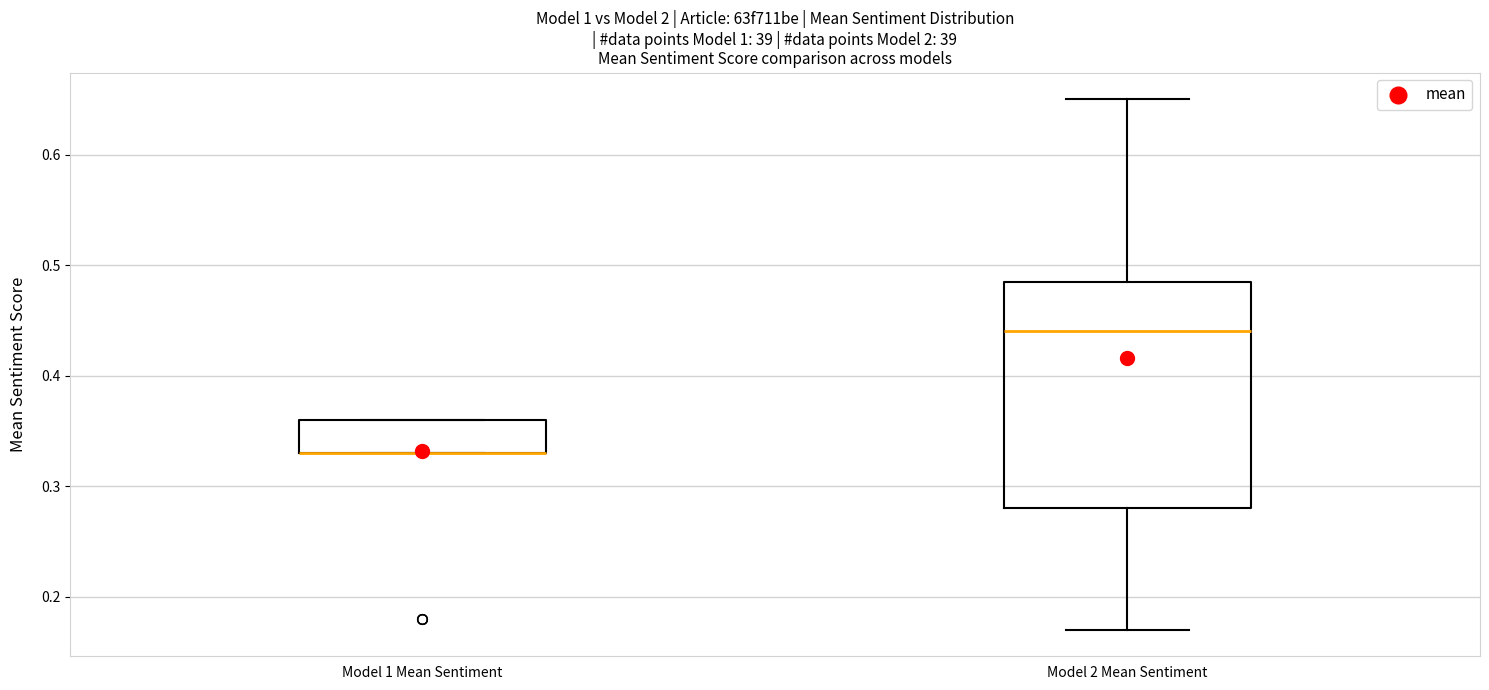

Reading left to right, read every box against the y-axis: the position of its median line, the range the box covers, and the ends of its whiskers. The values are not printed on the chart, so give them approximately, as read against the axis.

Model 1 Mean Sentiment: median 0.33 (drawn on the box's lower edge), box 0.33 to 0.36, whiskers 0.33 to 0.36
Model 2 Mean Sentiment: median 0.44, box 0.28 to 0.49, whiskers 0.17 to 0.65